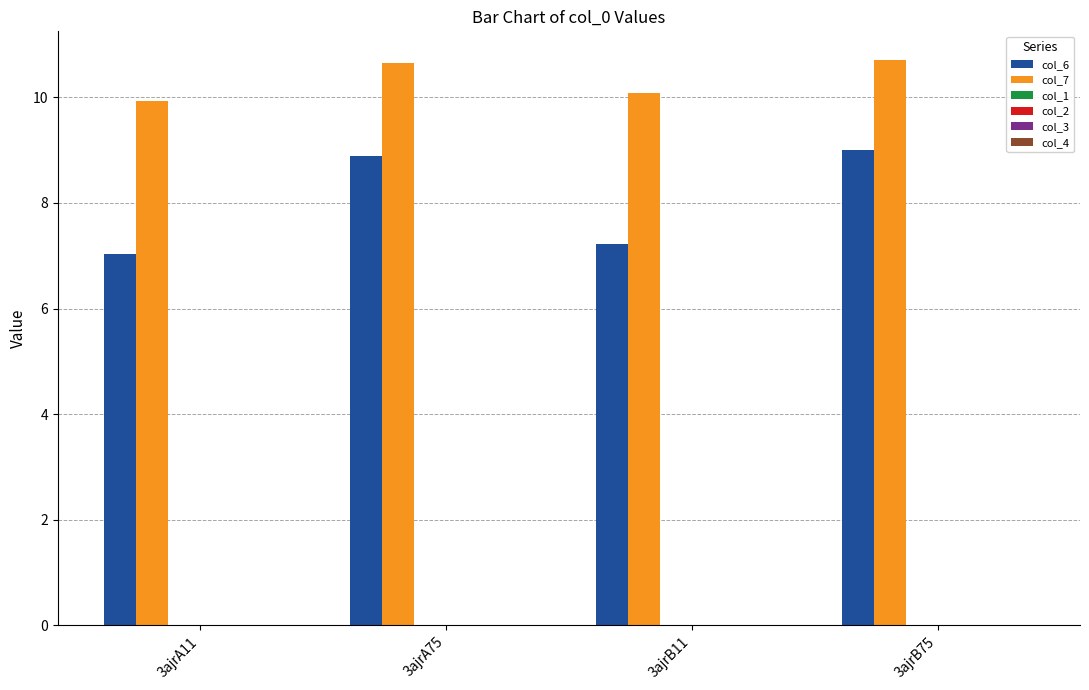

What is the average value of the col_6 series?

8.0